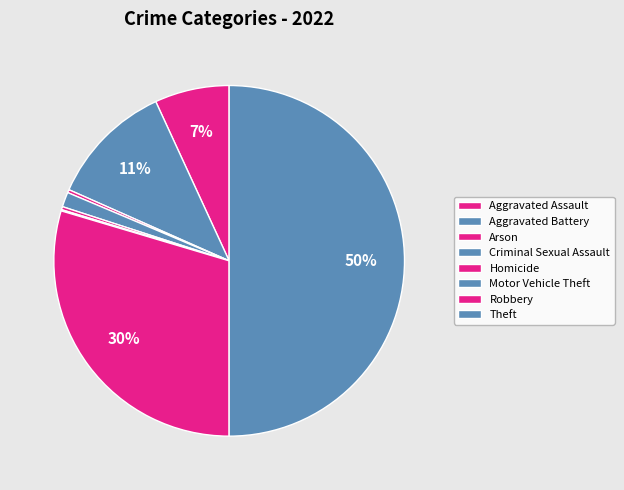

Is the sum of Arson and Aggravated Battery greater than half?

No